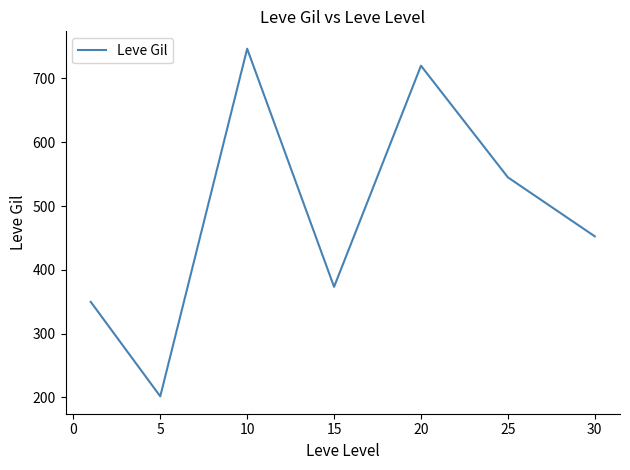

What is the average value?

484.1